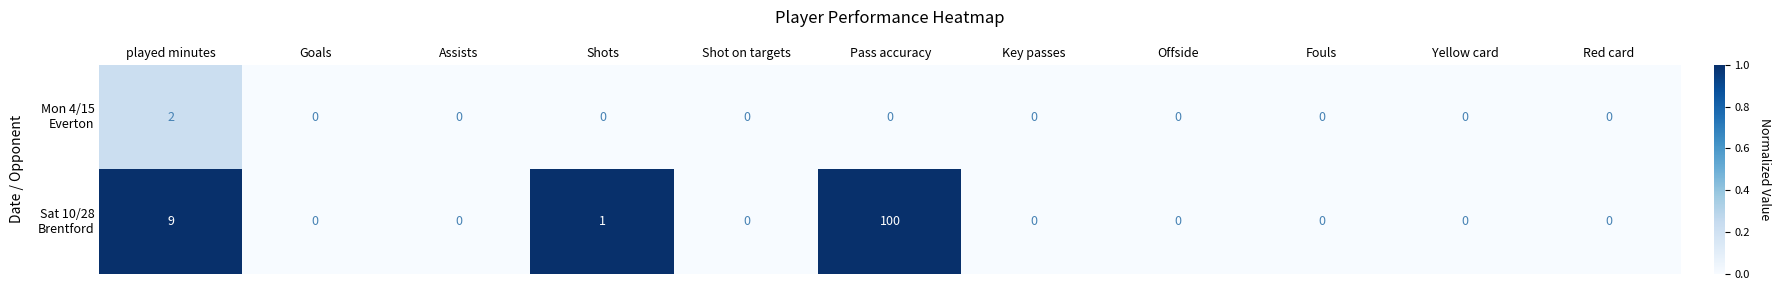

What is the greatest value displayed?

100